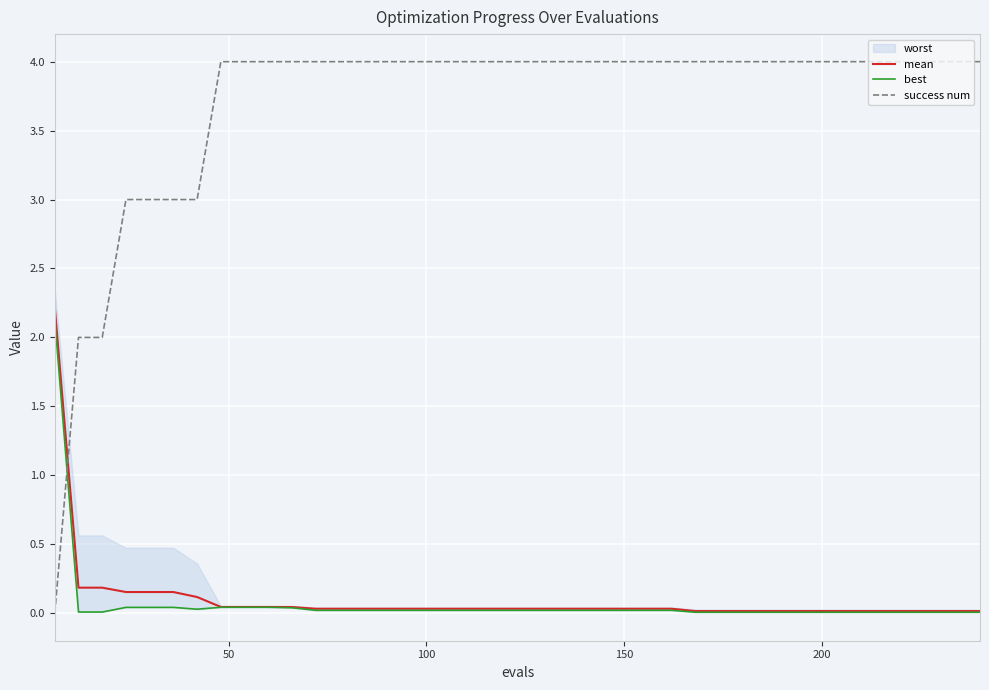

True or false: mean and success num cross at least once.

True